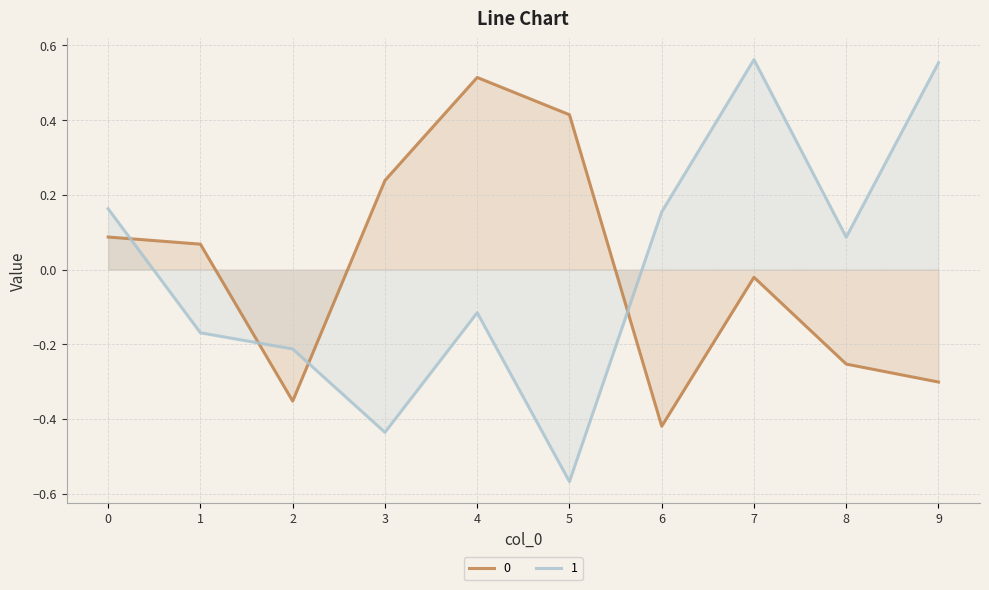

The value of 1 at 5 is -0.9. True or false?

False